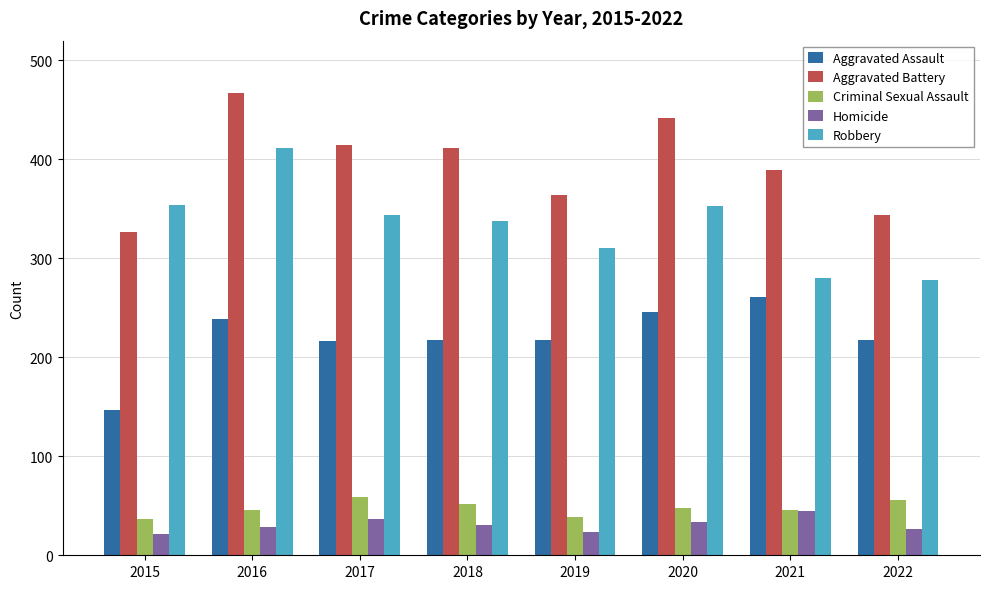

How many Aggravated Battery values are between 364 and 442?

5